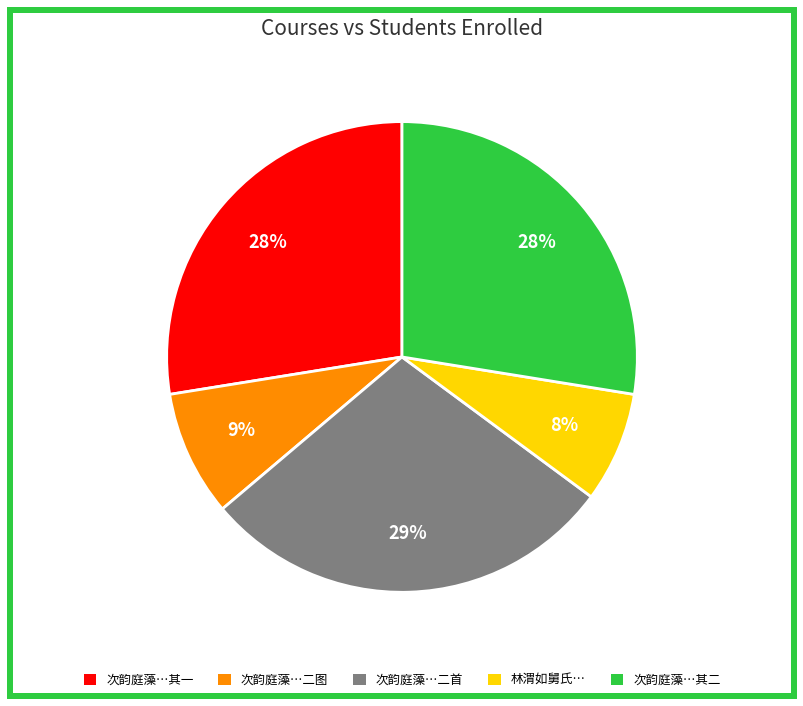

Is there a majority slice in this chart?

No